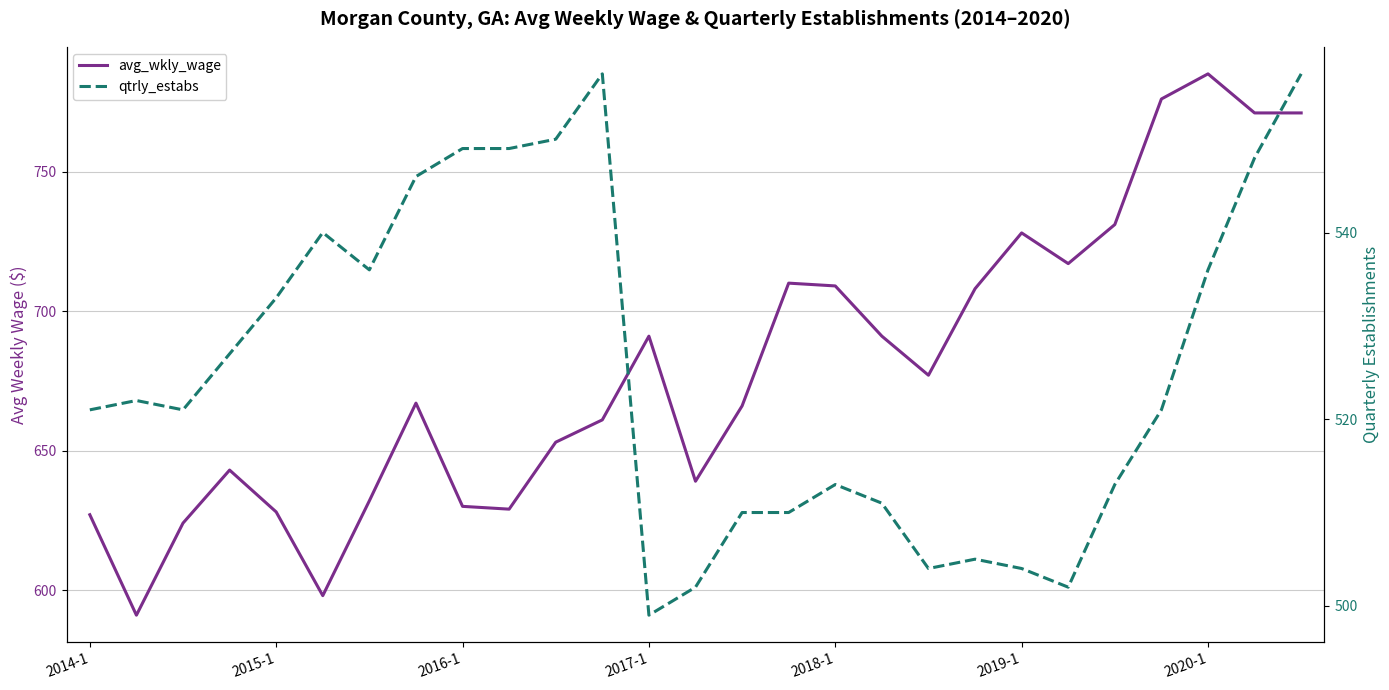

What is the minimum value shown in the chart?

499